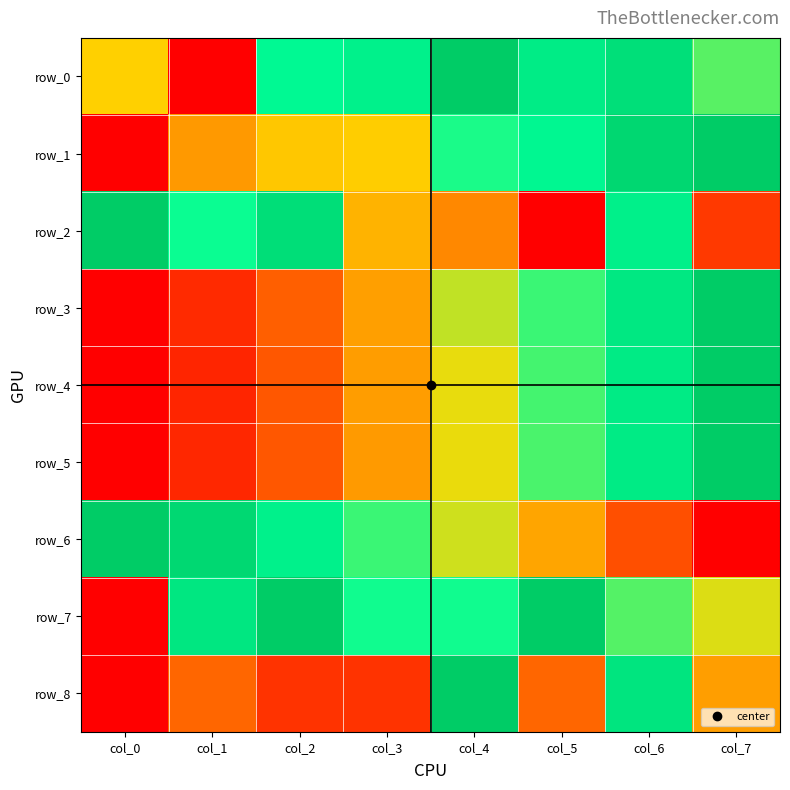

Which category has the lowest value across all series?

col_1